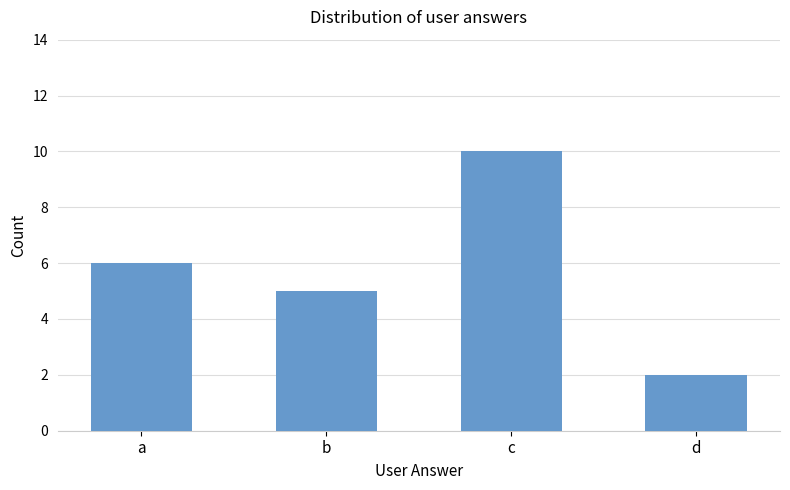

Reading left to right, transcribe all the data shown in this chart.

6	5	10	2